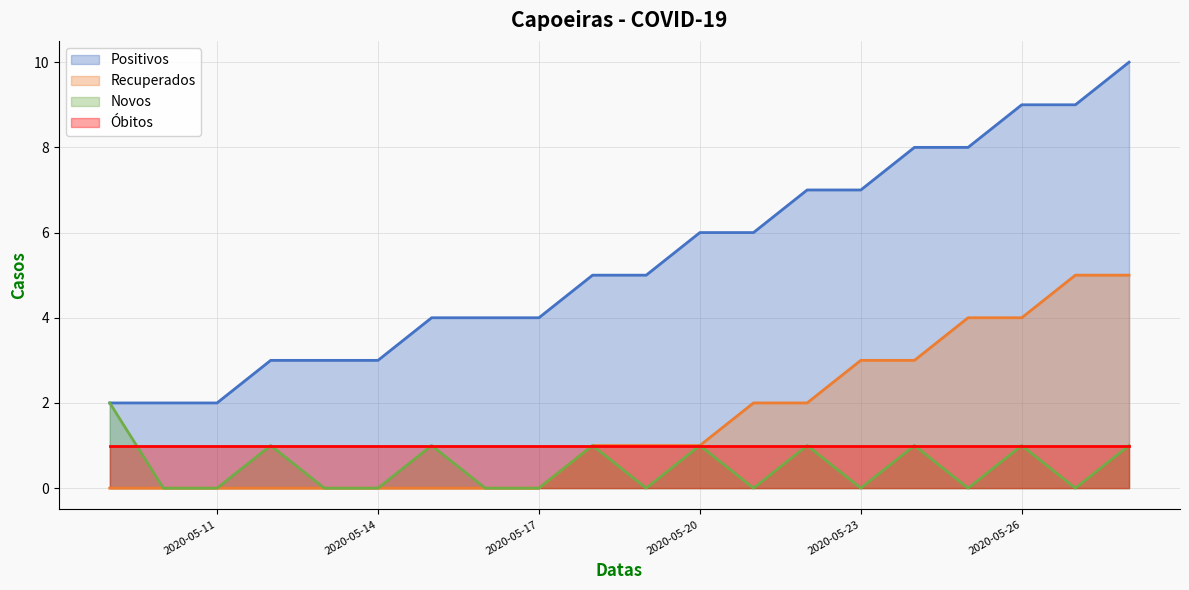

Where is Recuperados nearest to the value 2?

2020-05-21